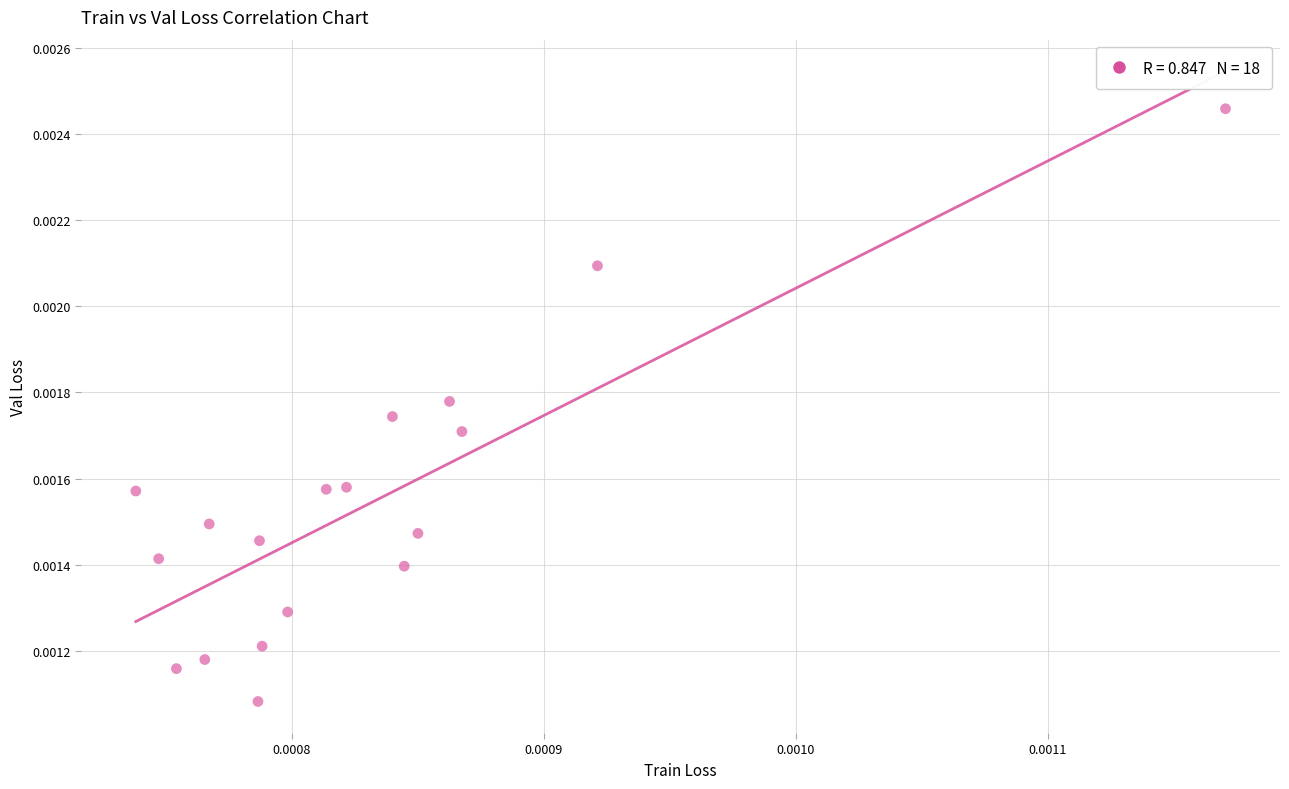

Count the number of points in this scatter plot.

18